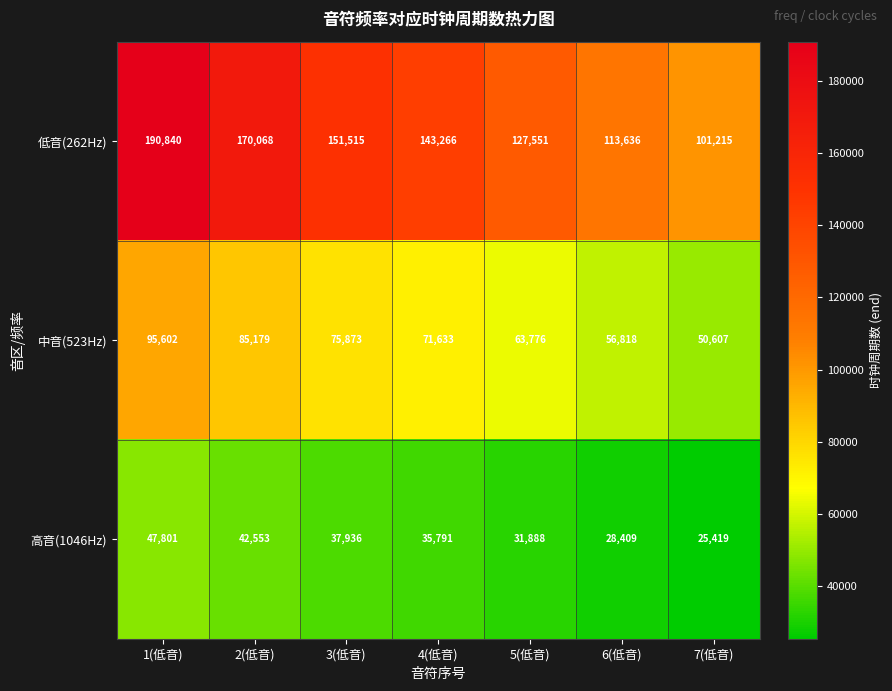

Between 3(低音) and 4(低音), which series saw the biggest shift?

低音(262Hz)